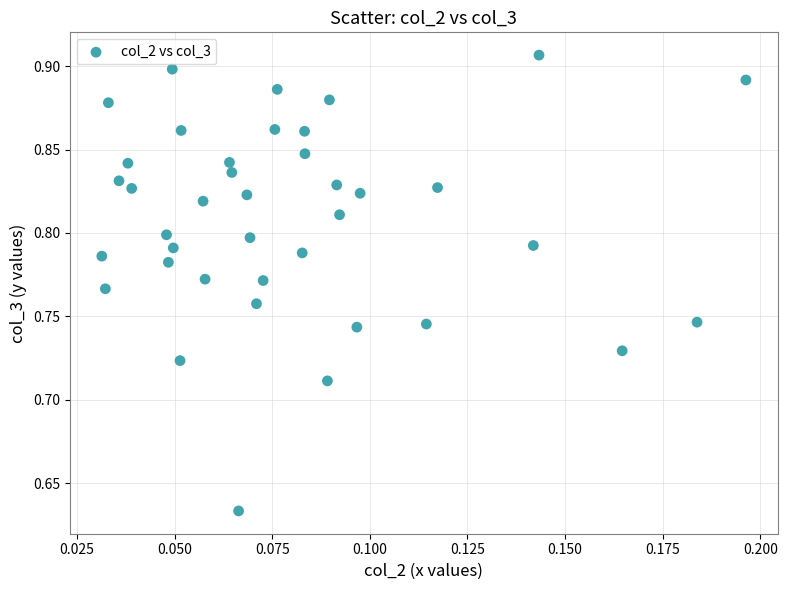

What is the range of Y values (max minus min)?

0.3